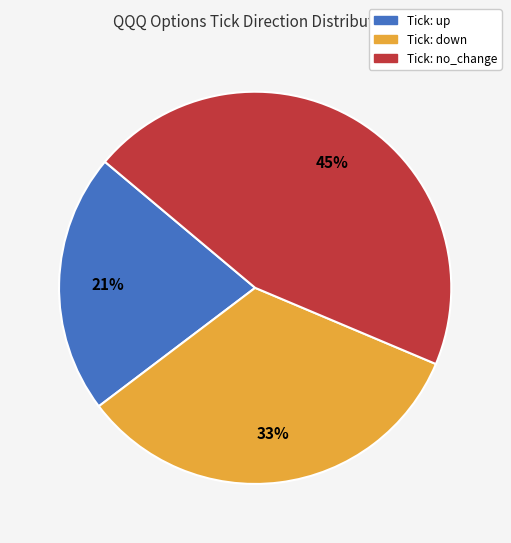

To the nearest percent, what is the difference between the largest and smallest slice percentages?

24%